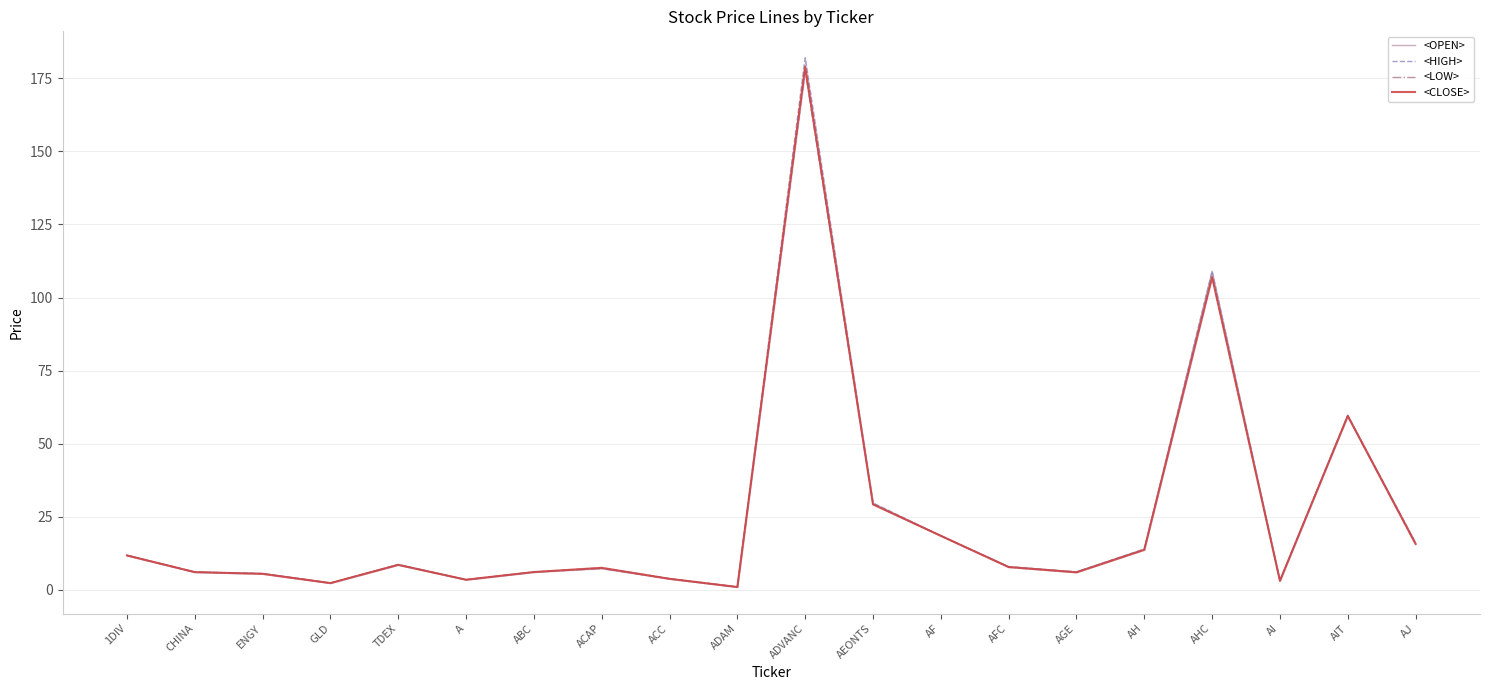

How many data points in <HIGH> are above 7?

11